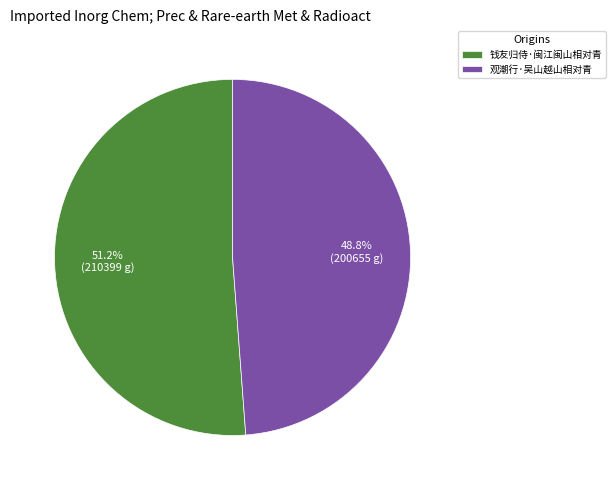

Which category has the smallest portion of the pie?

观潮行·吴山越山相对青